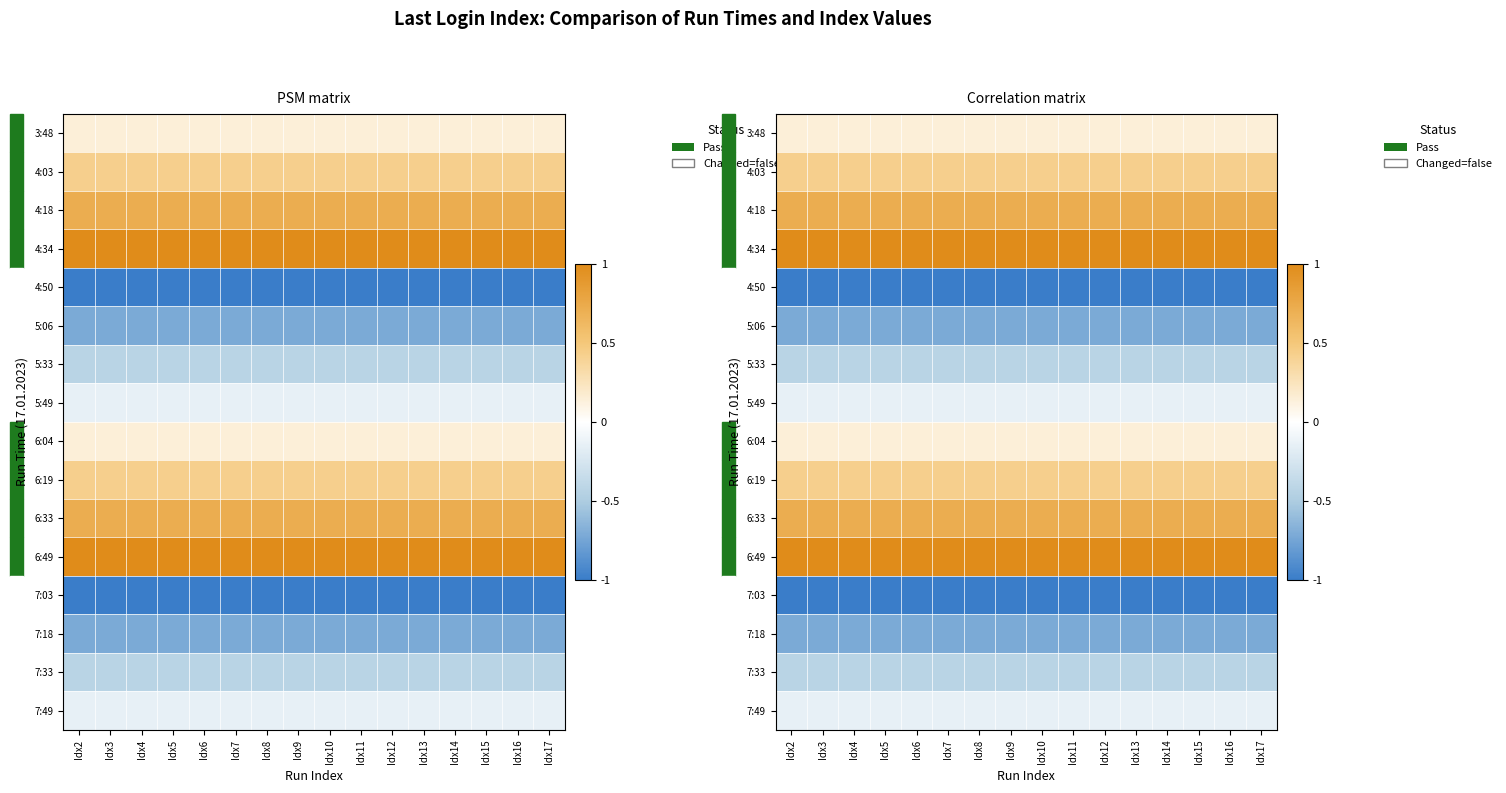

The value of 4:03 at Idx17 is 0.2. True or false?

False